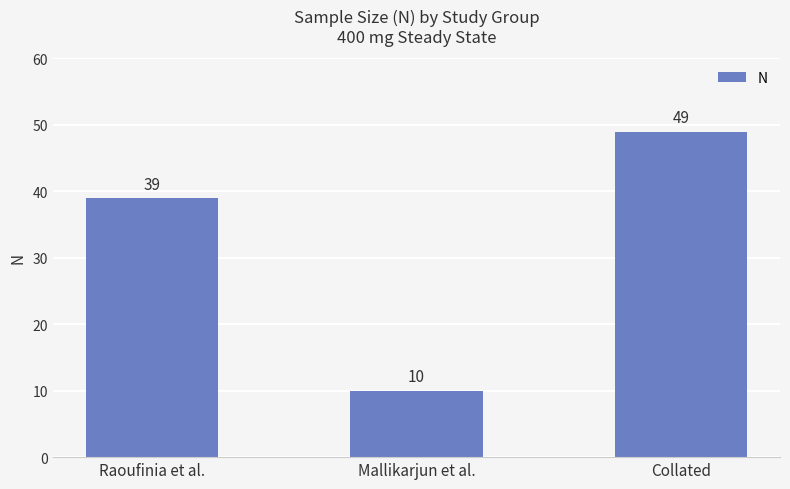

What is the value of the 3rd bar from the left?

49